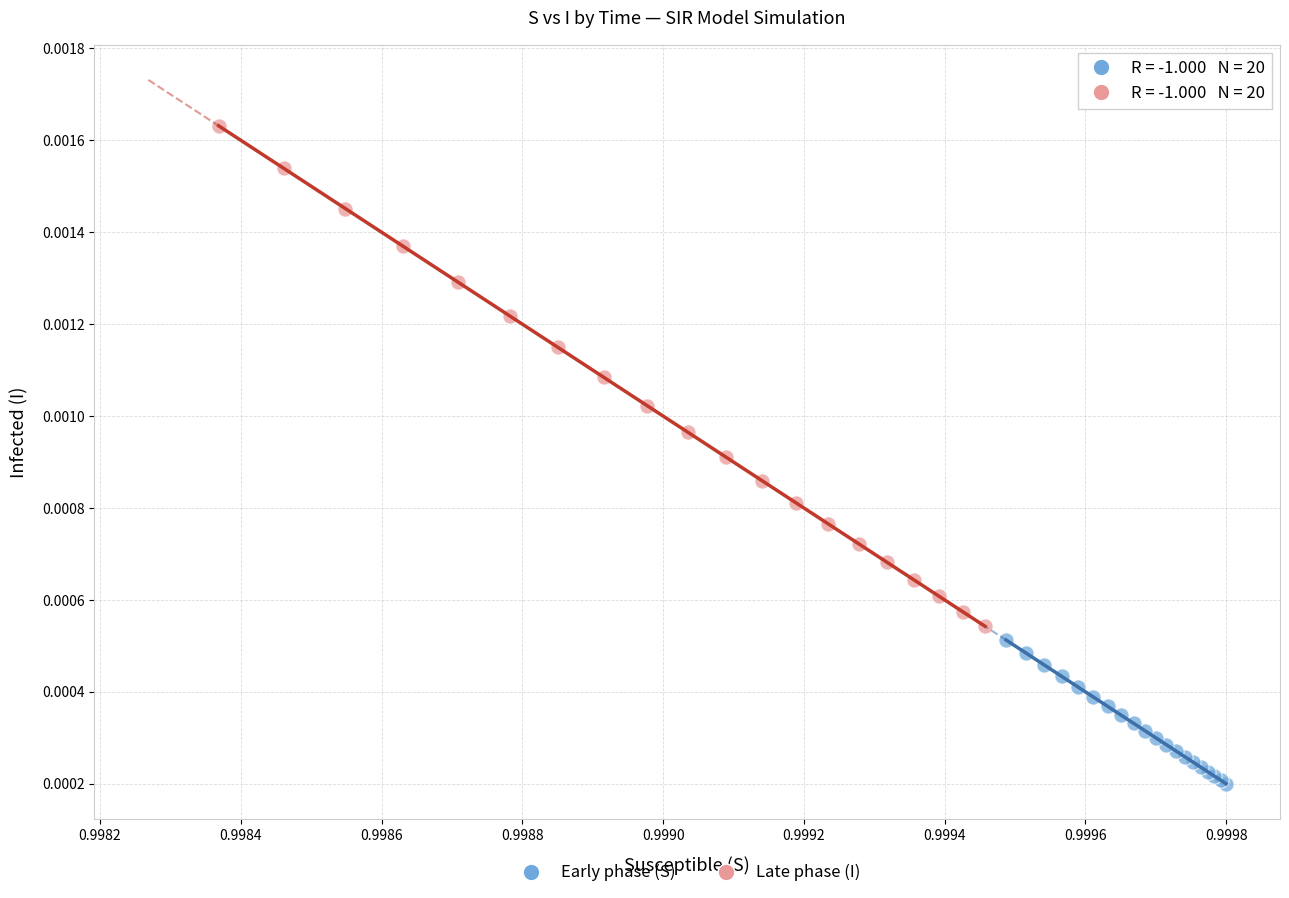

Which series has the largest Y range (max minus min)?

Late phase (I)